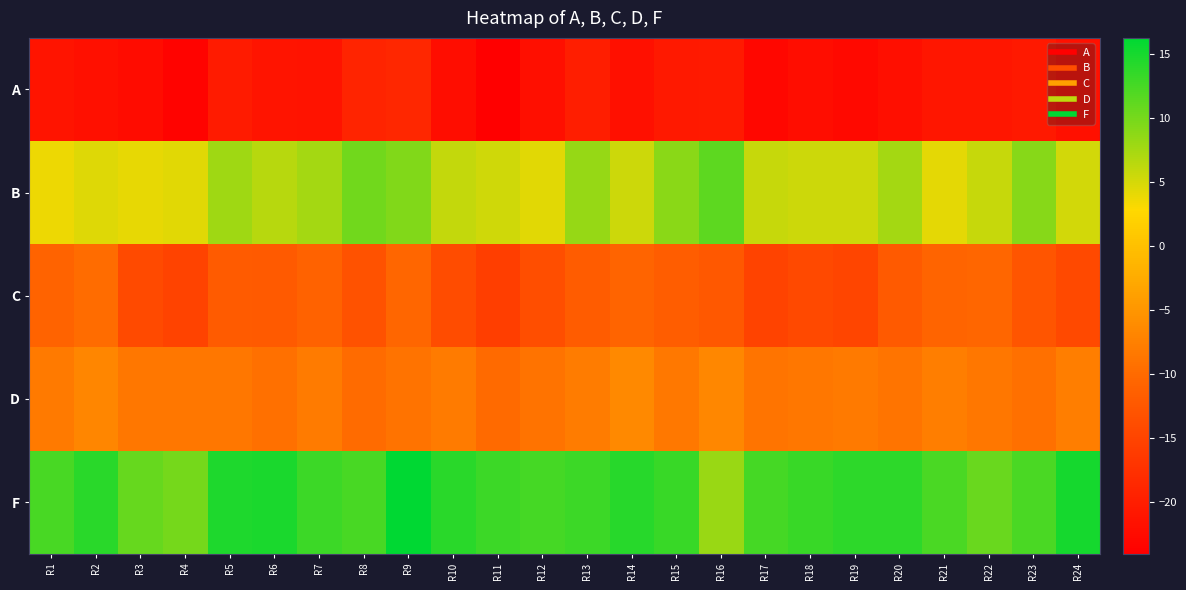

Reading left to right, what are all the values shown in this chart?

A: R1=-21.2	R2=-21.7	R3=-22.4	R4=-23.4	R5=-20.4	R6=-21.2	R7=-21.5	R8=-19.2	R9=-18.8	R10=-22.2	R11=-24.0	R12=-21.9	R13=-20.1	R14=-21.7	R15=-20.6	R16=-20.4	R17=-23.1	R18=-22.1	R19=-22.7	R20=-21.8	R21=-20.9	R22=-20.9	R23=-20.6	R24=-21.7
B: R1=3.8	R2=4.5	R3=4.0	R4=4.3	R5=7.9	R6=6.6	R7=7.5	R8=10.2	R9=9.3	R10=6.0	R11=5.4	R12=4.4	R13=8.3	R14=5.5	R15=8.9	R16=11.2	R17=5.8	R18=5.4	R19=5.5	R20=7.5	R21=4.3	R22=5.8	R23=9.1	R24=5.1
C: R1=-10.8	R2=-9.8	R3=-14.2	R4=-15.1	R5=-12.0	R6=-12.1	R7=-11.0	R8=-13.0	R9=-10.6	R10=-13.9	R11=-15.8	R12=-13.6	R13=-11.9	R14=-10.7	R15=-11.7	R16=-12.3	R17=-15.2	R18=-14.3	R19=-14.7	R20=-12.1	R21=-10.7	R22=-10.6	R23=-12.7	R24=-14.3
D: R1=-8.2	R2=-6.8	R3=-8.6	R4=-8.5	R5=-8.6	R6=-9.3	R7=-8.0	R8=-9.9	R9=-8.9	R10=-8.0	R11=-10.1	R12=-8.9	R13=-8.0	R14=-6.4	R15=-8.4	R16=-6.6	R17=-8.9	R18=-8.5	R19=-8.1	R20=-8.9	R21=-7.8	R22=-8.5	R23=-9.2	R24=-7.7
F: R1=12.3	R2=13.9	R3=10.8	R4=10.0	R5=14.7	R6=14.8	R7=12.9	R8=12.3	R9=16.2	R10=13.9	R11=13.0	R12=12.6	R13=13.0	R14=14.1	R15=13.2	R16=8.2	R17=12.5	R18=13.1	R19=13.7	R20=13.8	R21=12.2	R22=10.7	R23=12.2	R24=15.0